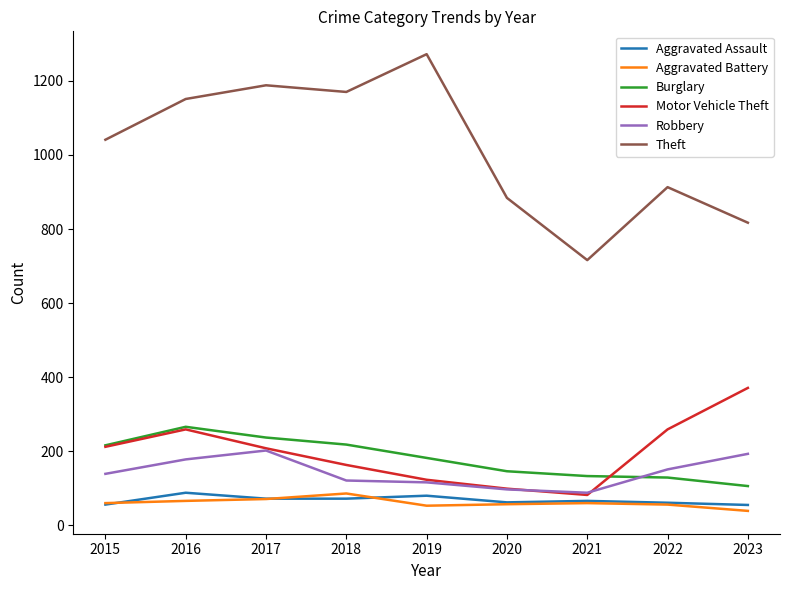

Which series has the largest total across all categories?

Theft